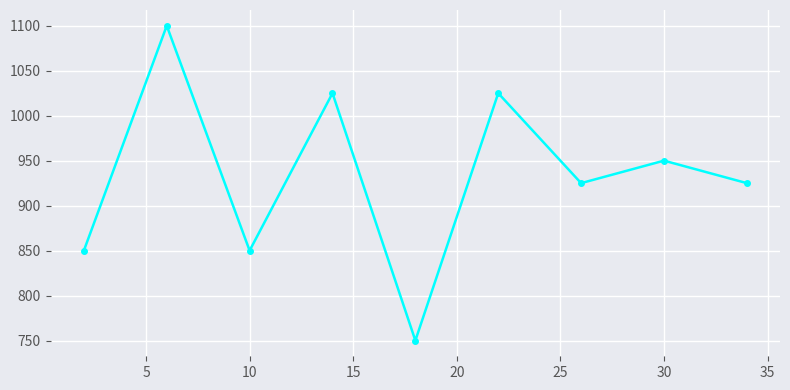

Reading left to right, transcribe all the data shown in this chart.

850	1100	850	1025	750	1025	925	950	925